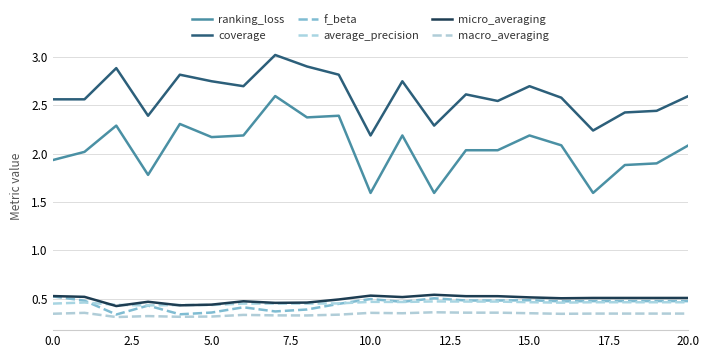

Does the chart have visible grid lines?

Yes